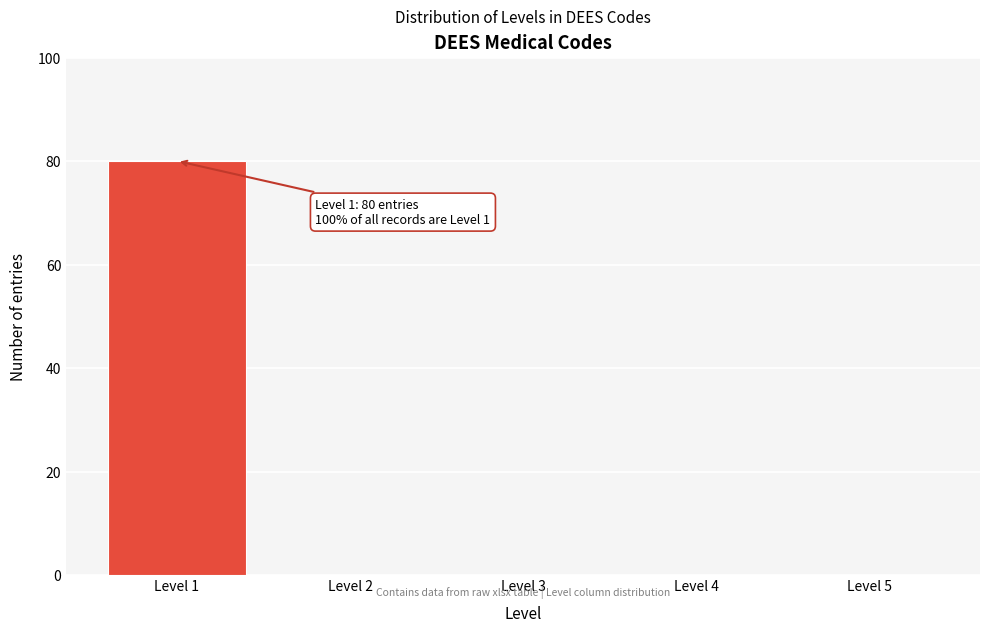

Over which range of the x-axis is the bar tallest?

0.5 to 1.5